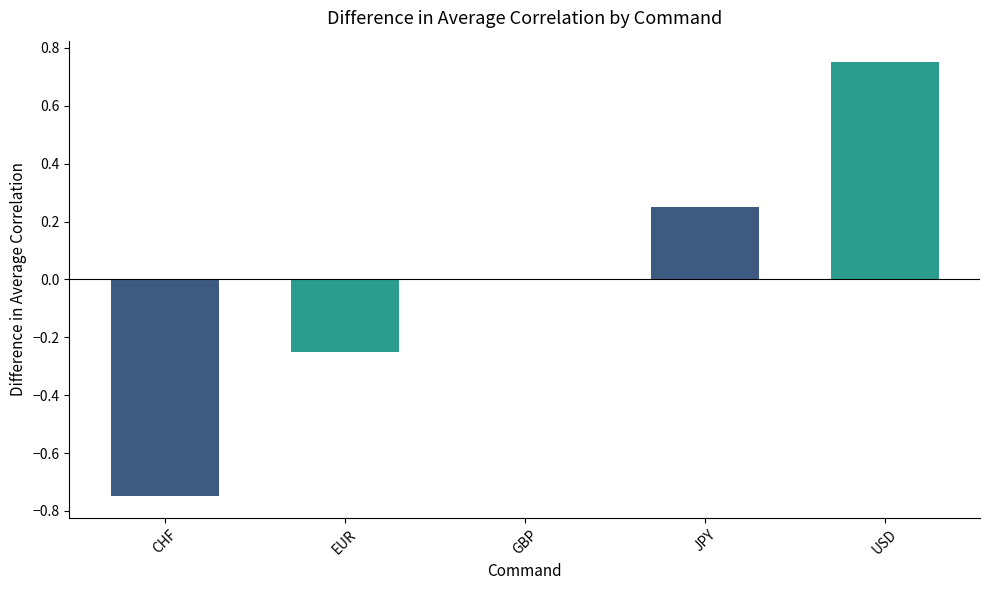

Is it true that the value at GBP is 0.0?

True